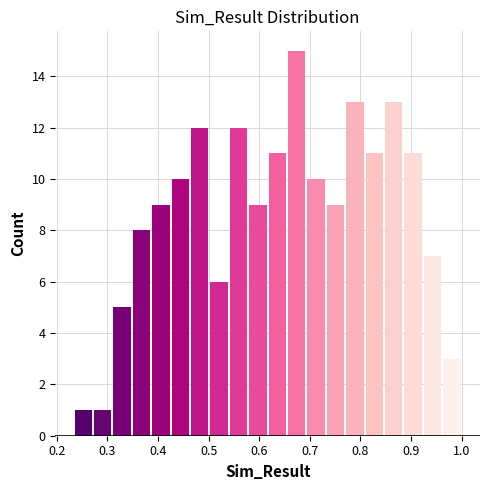

Read against the x-axis, roughly where is the centre of the tallest bar?

0.67